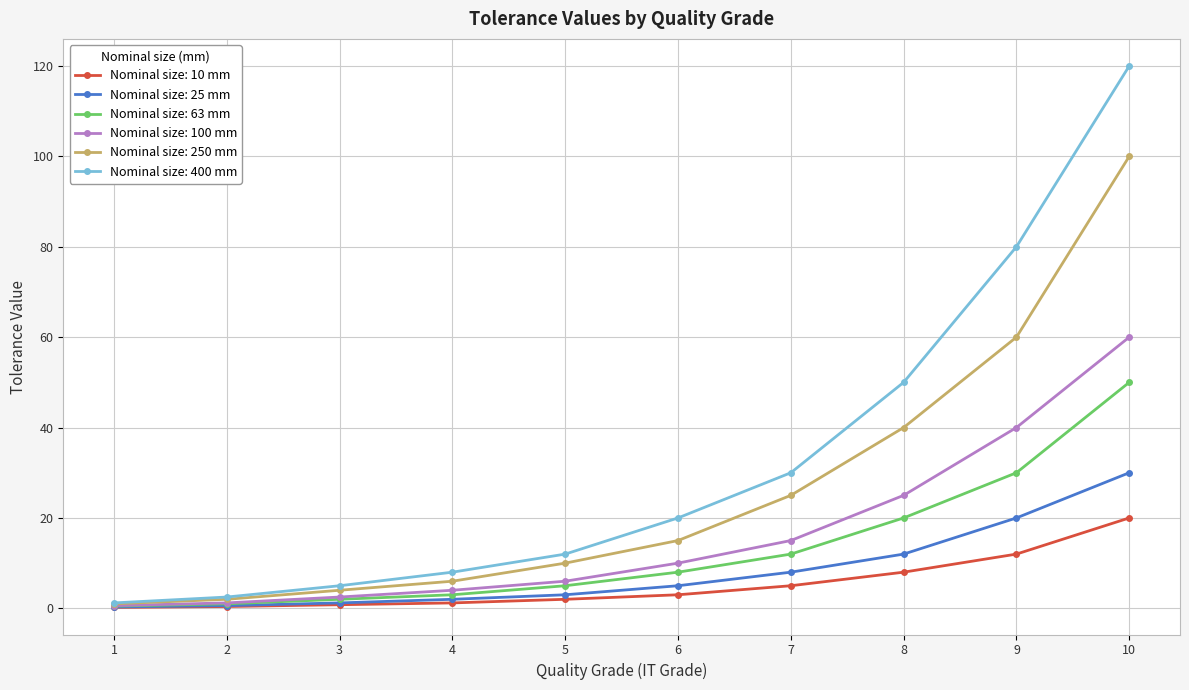

Does the chart have visible grid lines?

Yes